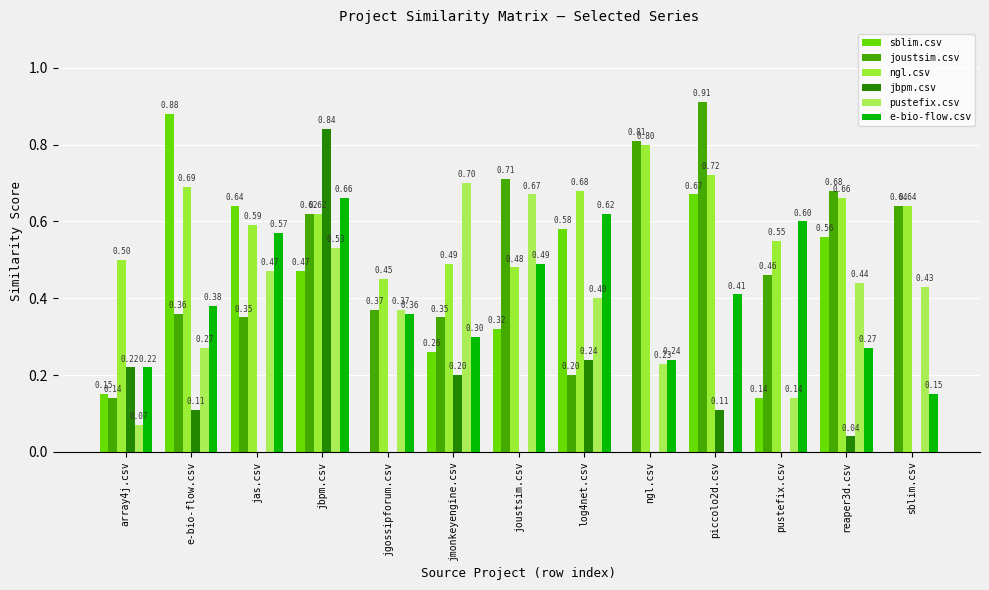

Rank the series by their maximum value, from highest to lowest.

joustsim.csv, sblim.csv, jbpm.csv, ngl.csv, pustefix.csv, e-bio-flow.csv